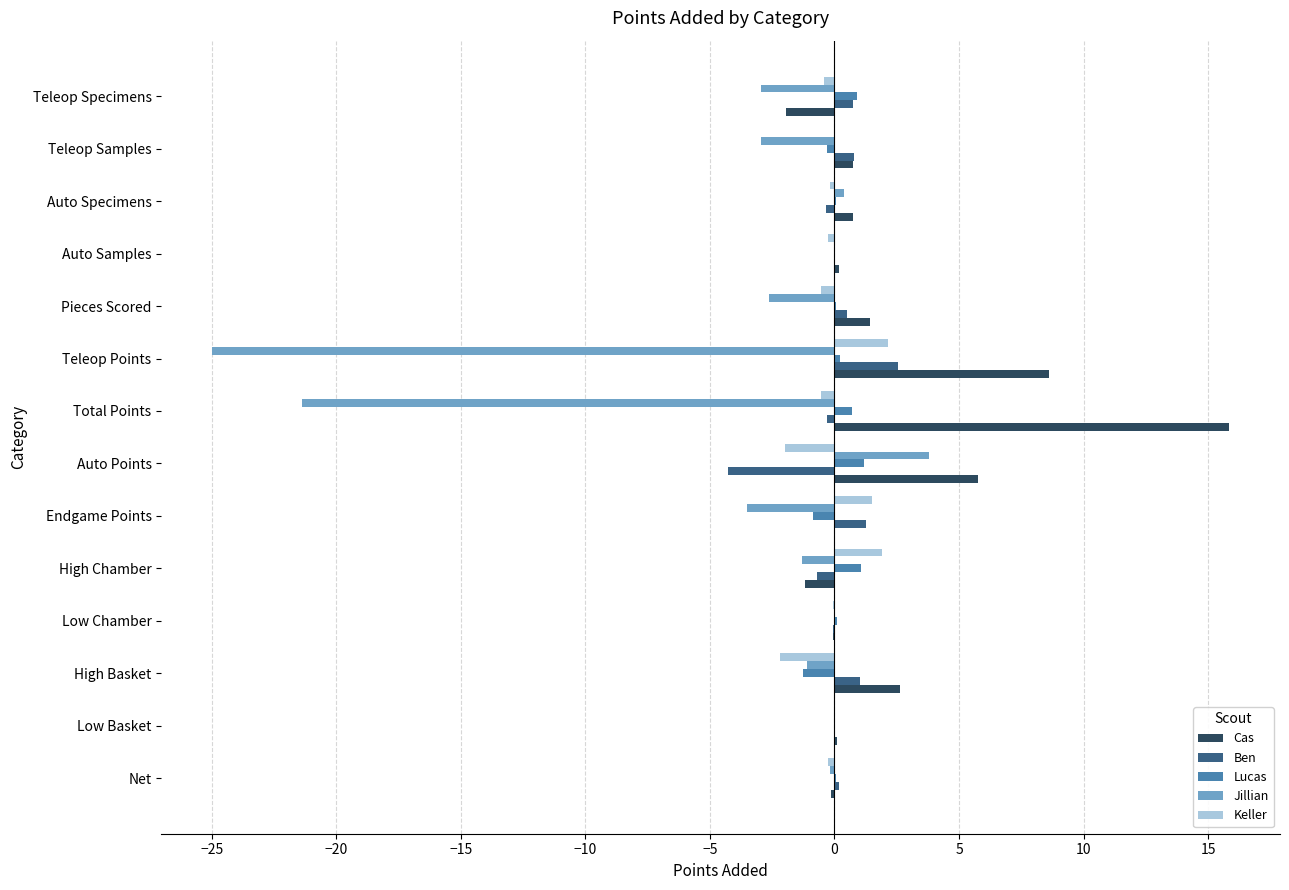

Which series has the largest range (max minus min)?

Jillian